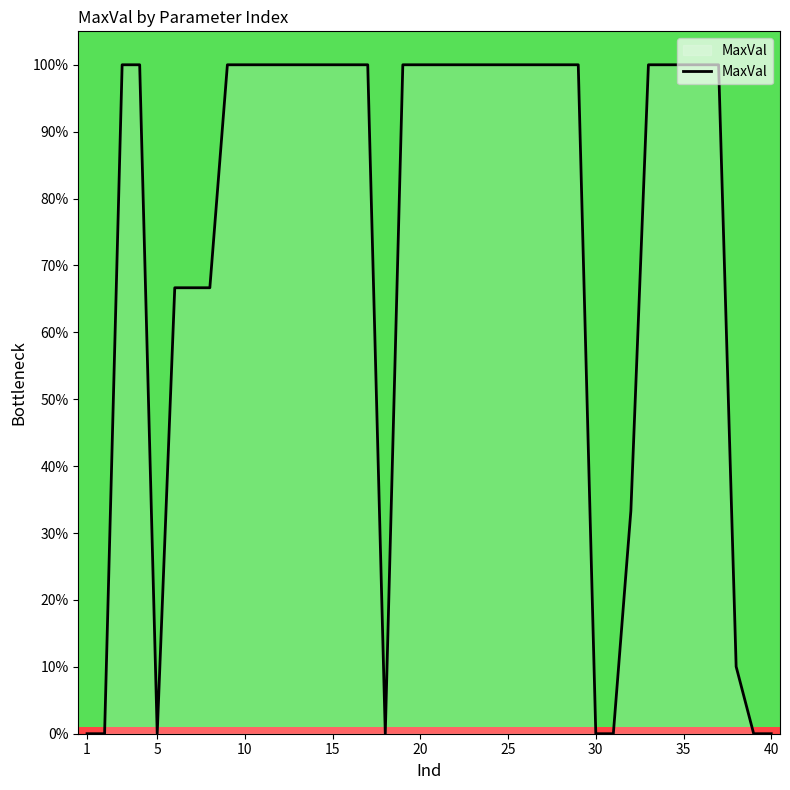

Reading left to right, transcribe all the data shown in this chart.

0.0	0.0	100.0	100.0	0.0	66.7	66.7	66.7	100.0	100.0	100.0	100.0	100.0	100.0	100.0	100.0	100.0	0.0	100.0	100.0	100.0	100.0	100.0	100.0	100.0	100.0	100.0	100.0	100.0	0.0	0.0	33.3	100.0	100.0	100.0	100.0	100.0	10.0	0.0	0.0